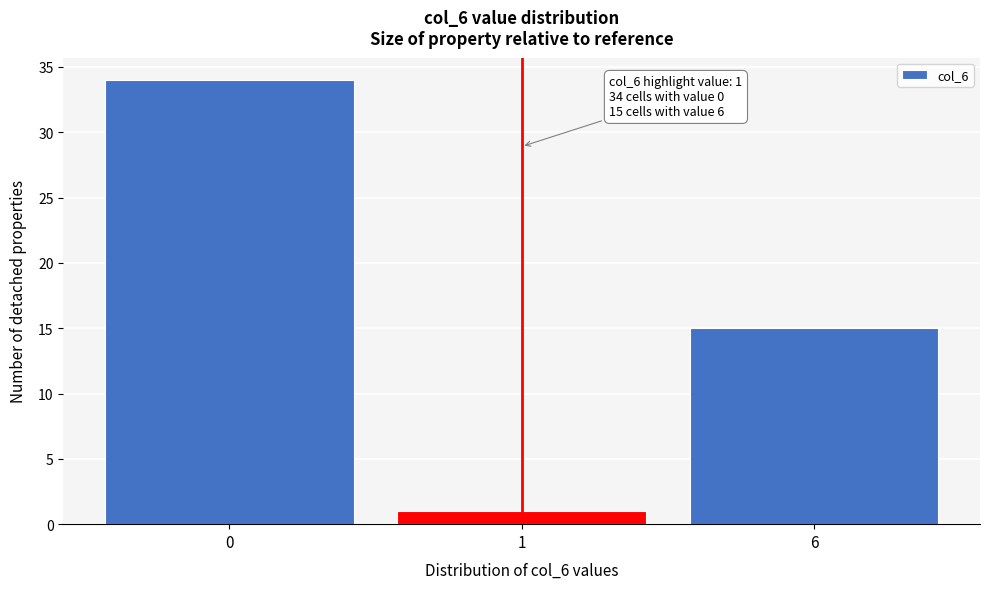

Reading right to left, what are all the values shown in this chart?

6=15	1=1	0=34